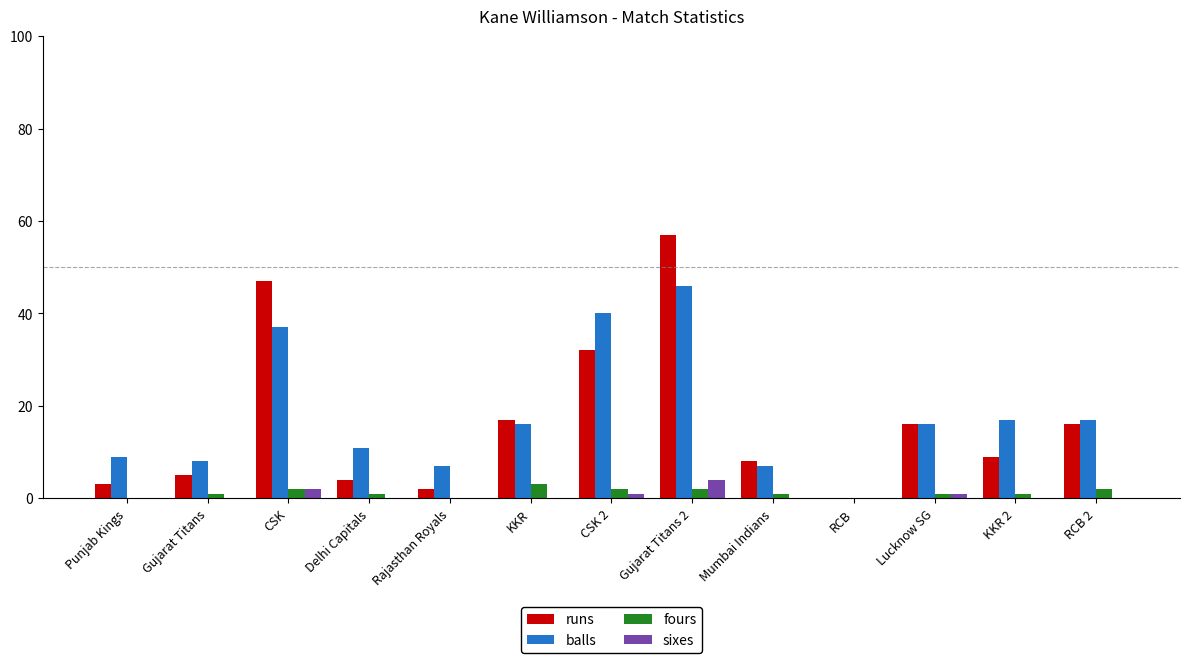

How many distinct data groups are displayed?

4